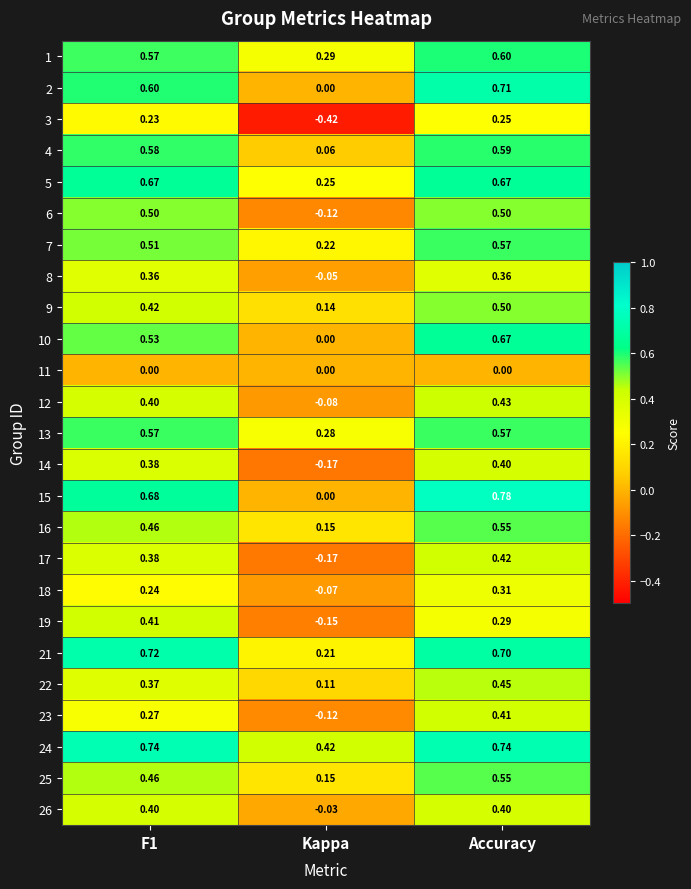

Which category has the highest value in the 9 series?

Accuracy